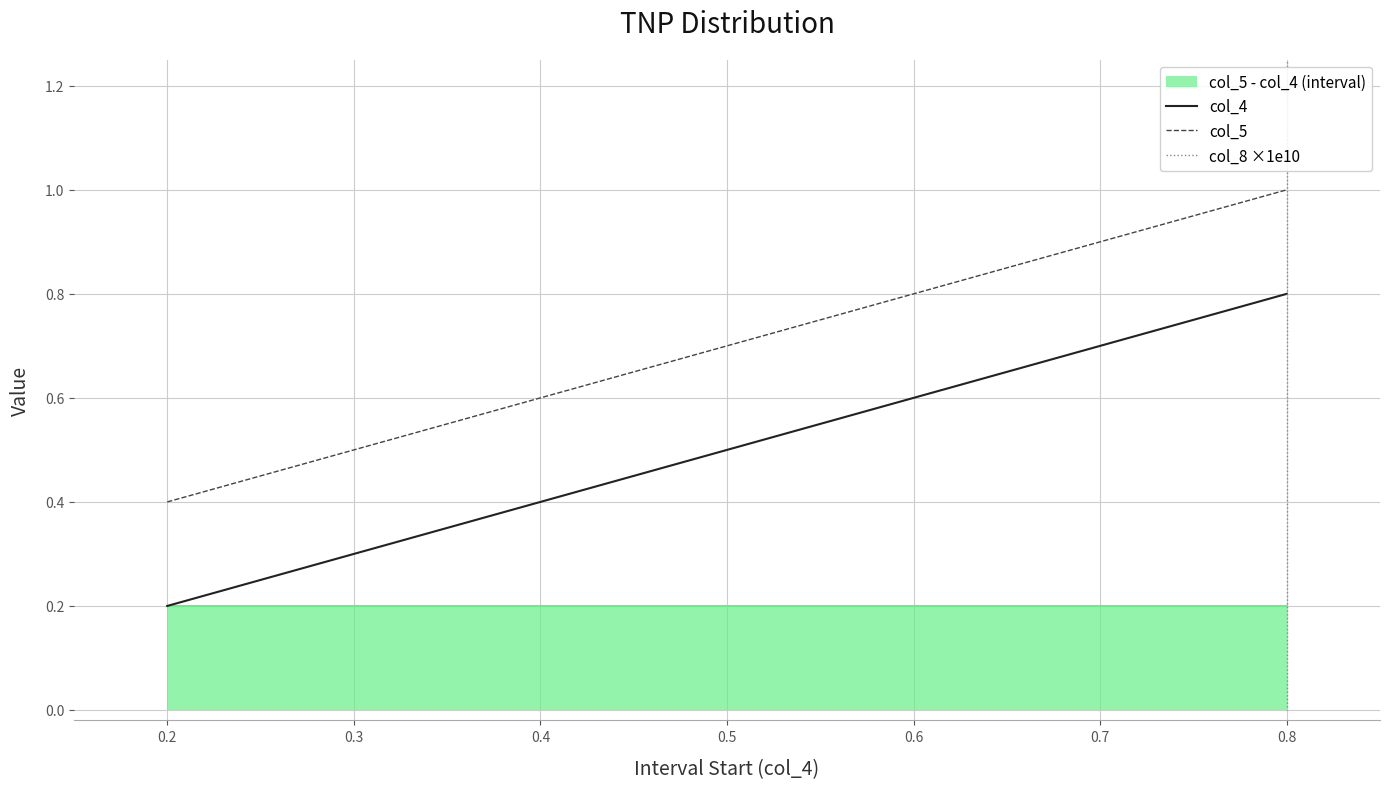

Which series has the largest total across all categories?

col_8 ×1e10